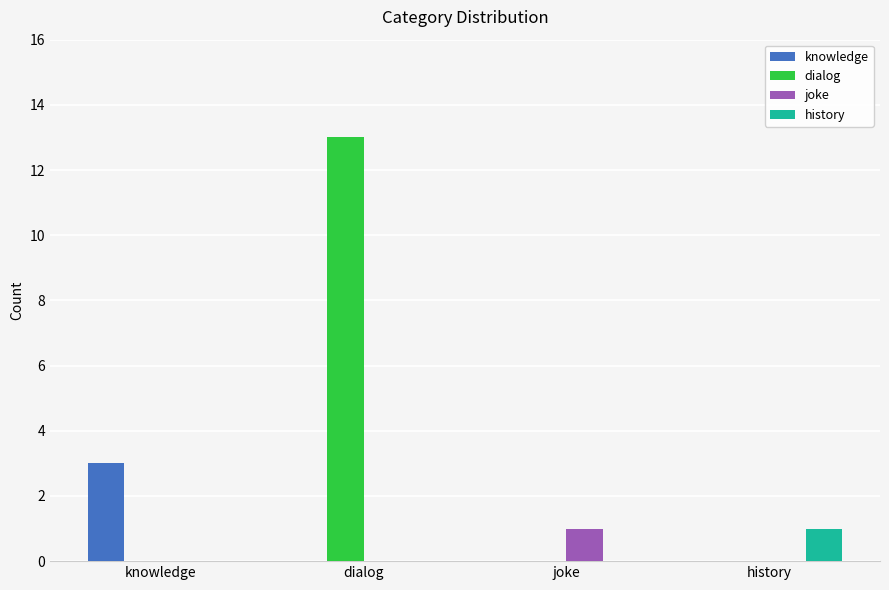

Reading left to right, list all the values displayed in this chart.

knowledge: 3	0	0	0
dialog: 0	13	0	0
joke: 0	0	1	0
history: 0	0	0	1